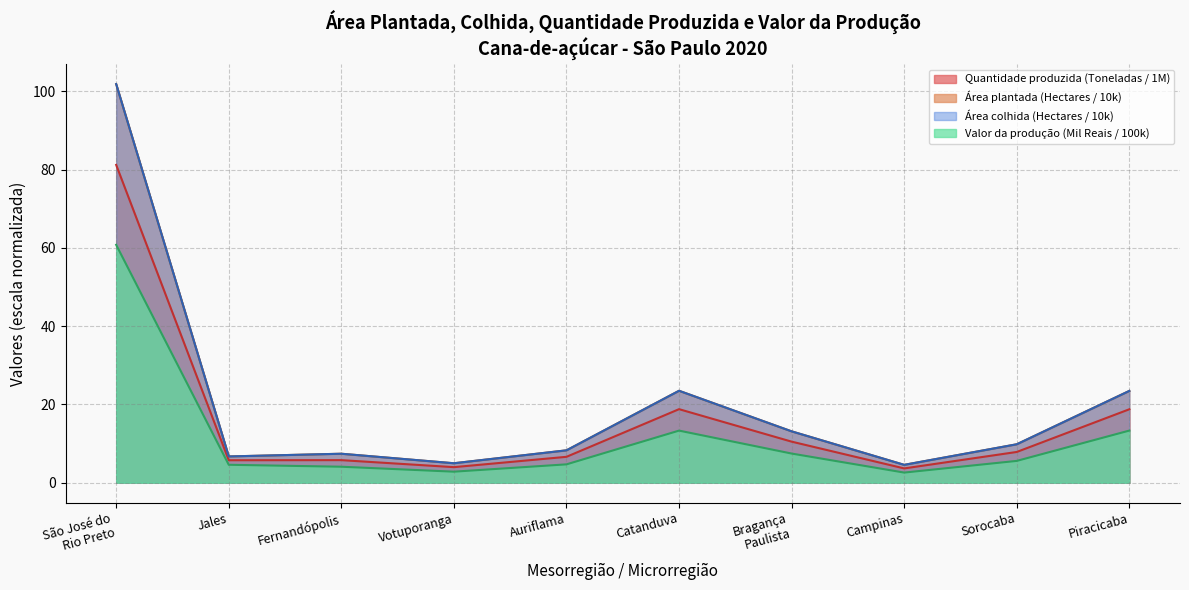

Is the value of Valor da produção (Mil Reais) at Jales greater than the value of Quantidade produzida (Toneladas) at Bragança Paulista?

No